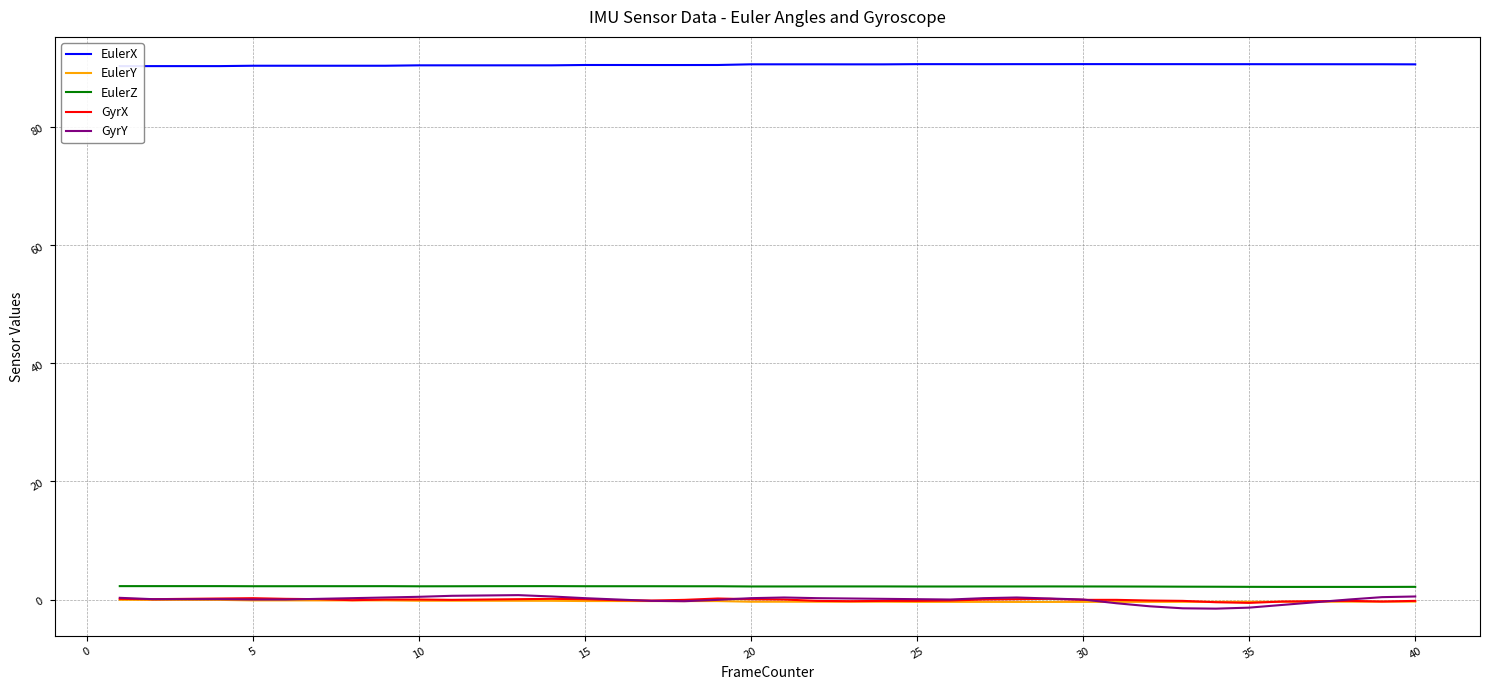

True or false: EulerY and EulerZ cross at least once.

False